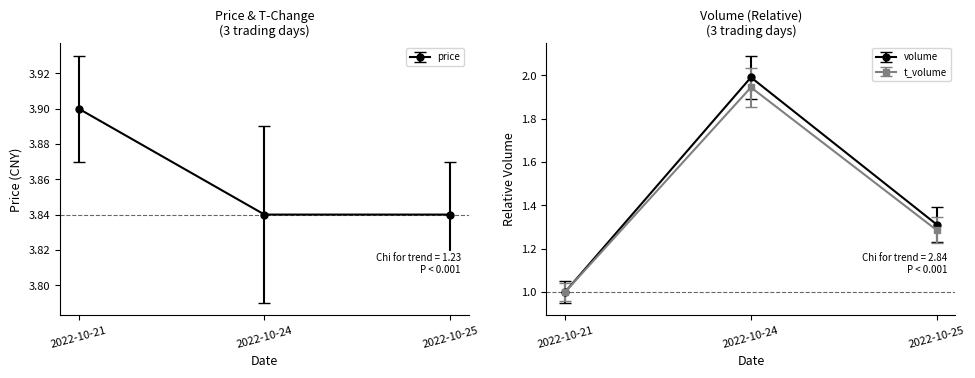

What is the spread (max minus min) of values at 2022-10-21?

2.9